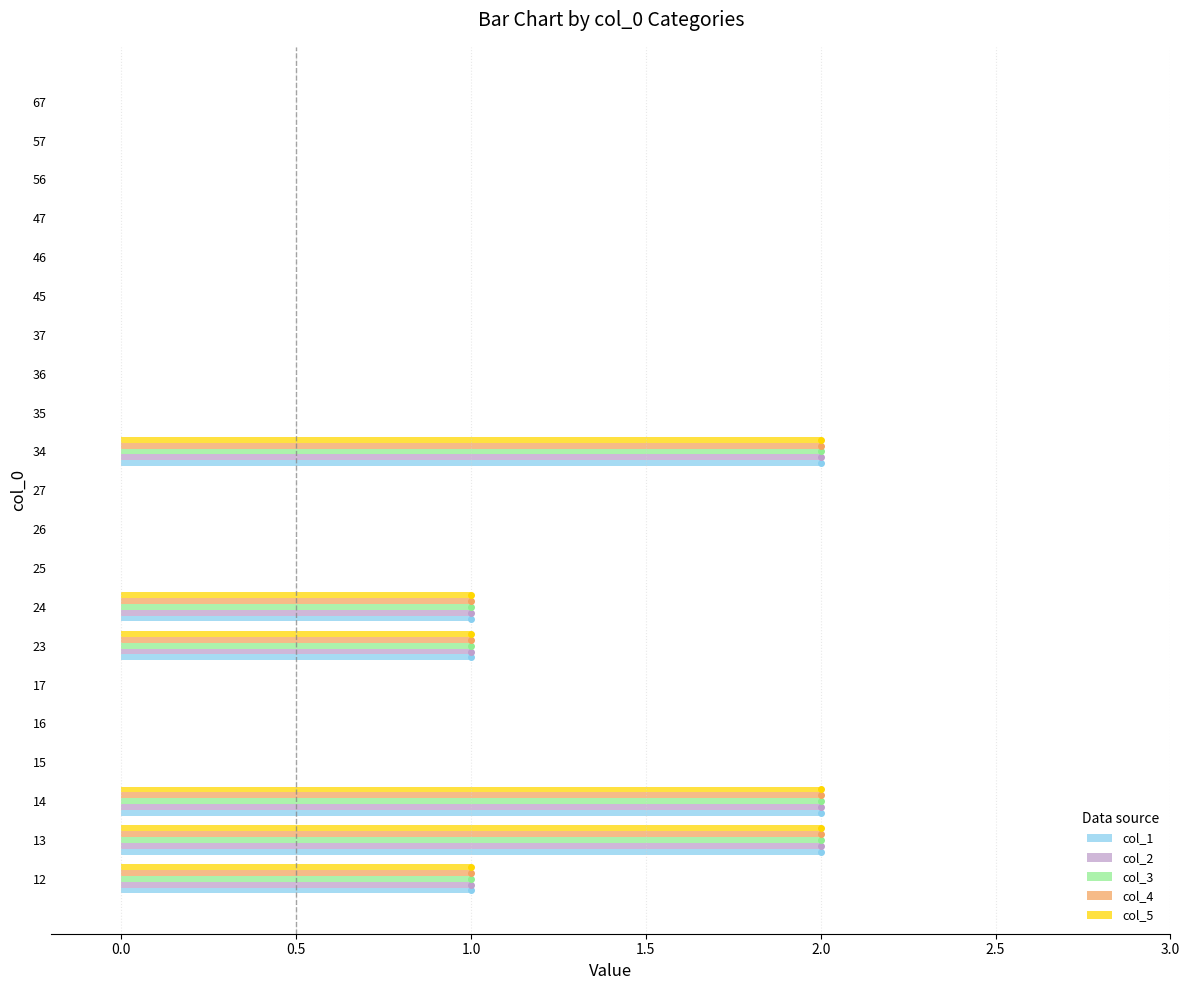

Is it true that col_2 equals 3 at 34?

False